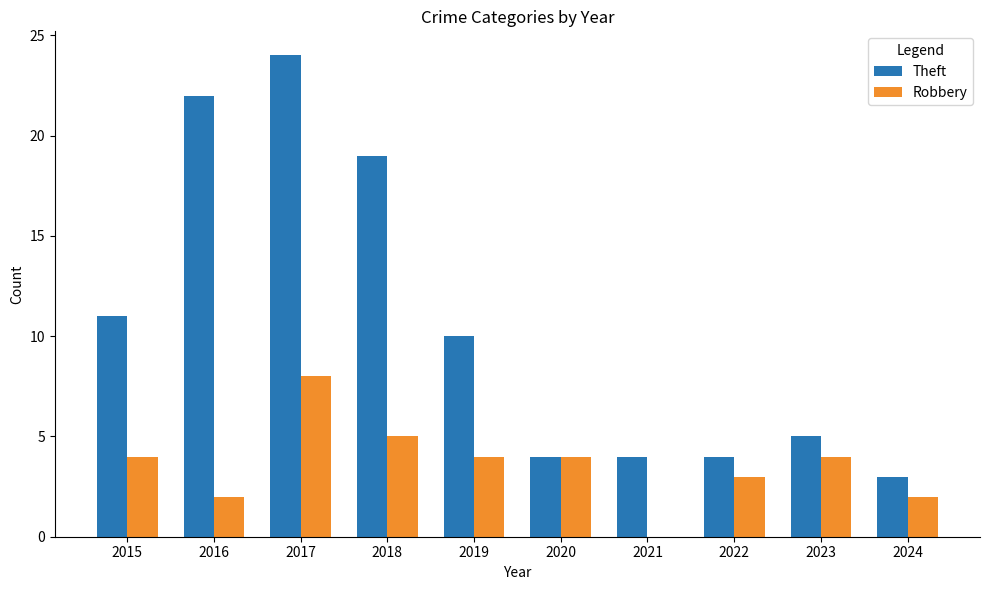

What is the average value of the Robbery series?

4